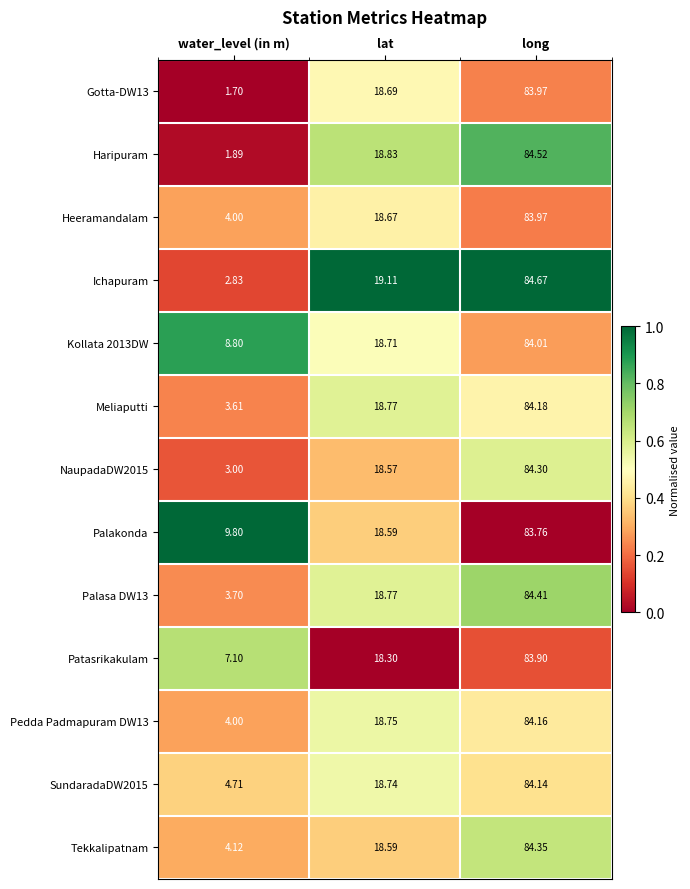

At which label does Meliaputti first exceed 18?

lat